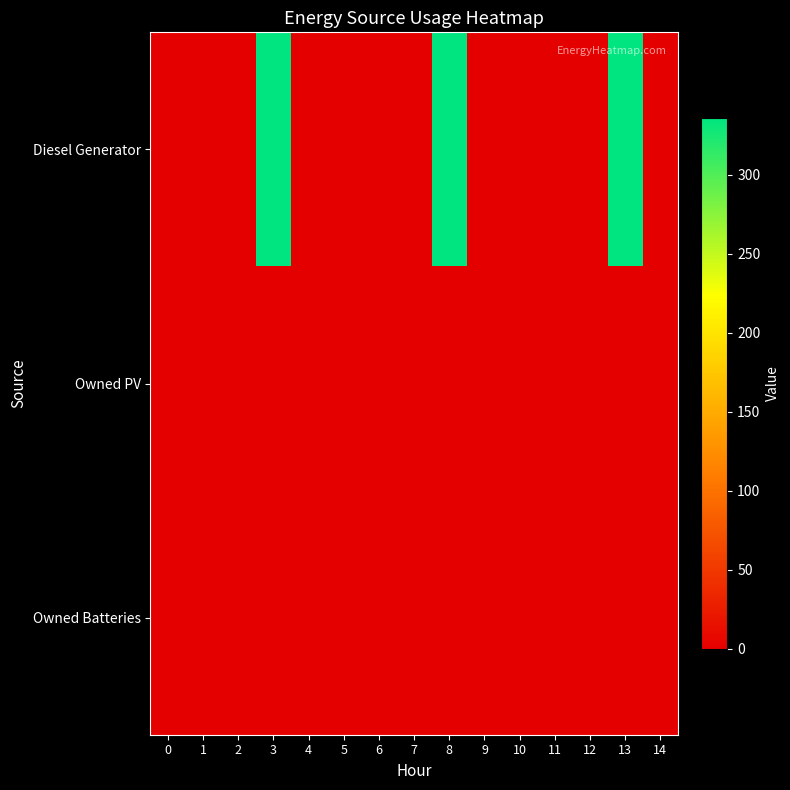

Reading left to right, what are all the values shown in this chart?

row_0: 0.0	0.0	0.0	336.0	0.0	0.0	0.0	0.0	335.0	1.0	0.0	0.0	0.0	335.0	0.0
row_1: 0.0	0.0	0.0	0.0	0.0	0.0	0.0	0.0	0.0	0.0	0.0	0.0	0.0	0.0	0.0
row_2: 0.0	0.0	0.0	0.0	0.0	0.0	0.0	0.0	0.0	0.0	0.0	0.0	0.0	0.0	0.0